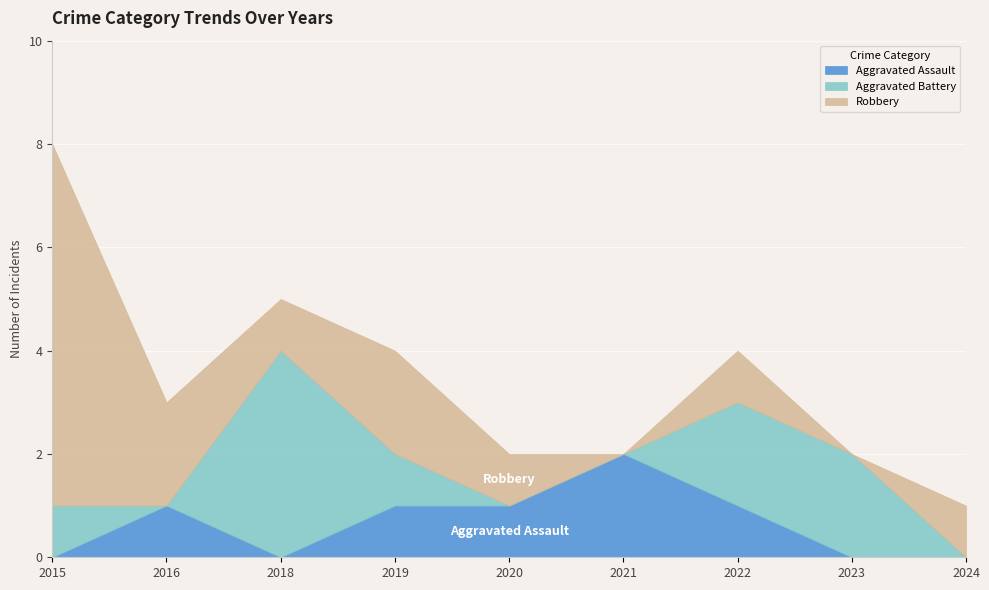

What is the sum of all Aggravated Battery values?

10